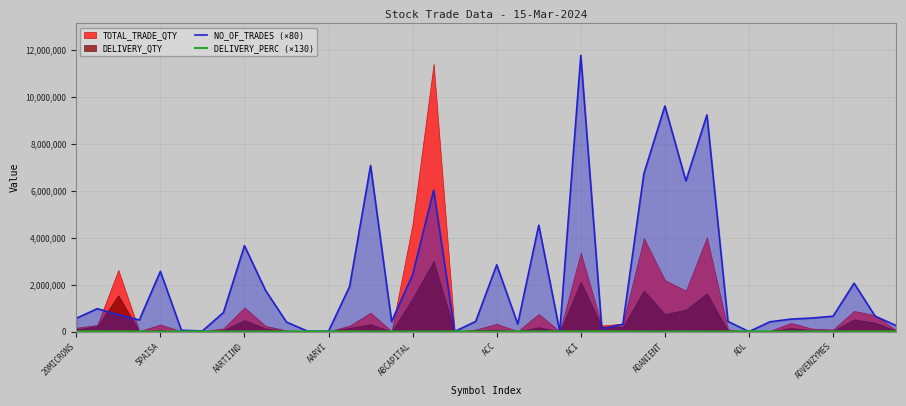

What is the difference between the highest and lowest values at 25?

109065.0